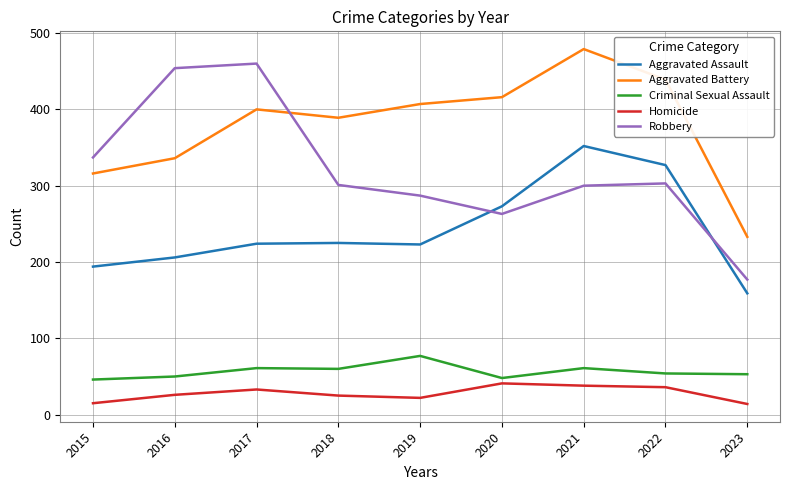

At which label does Robbery reach its peak?

2017